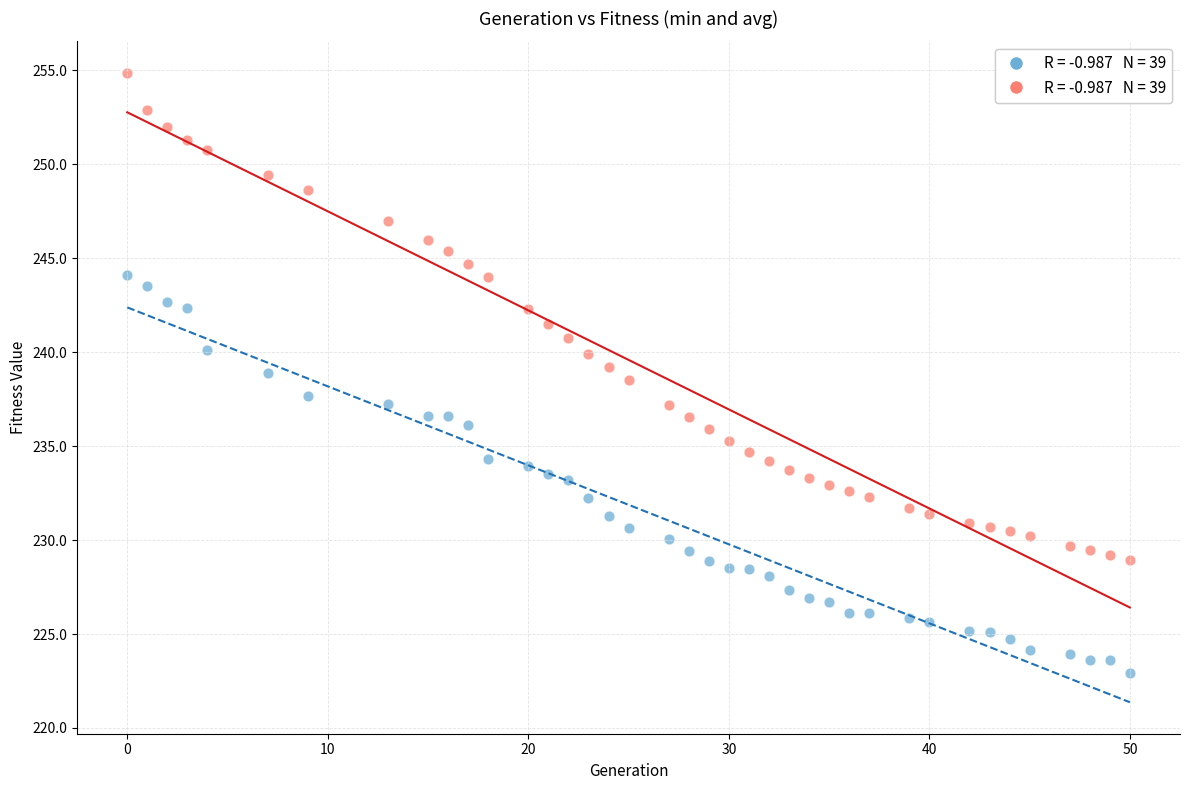

Across all data points, what is the range of X values (max minus min)?

50.0